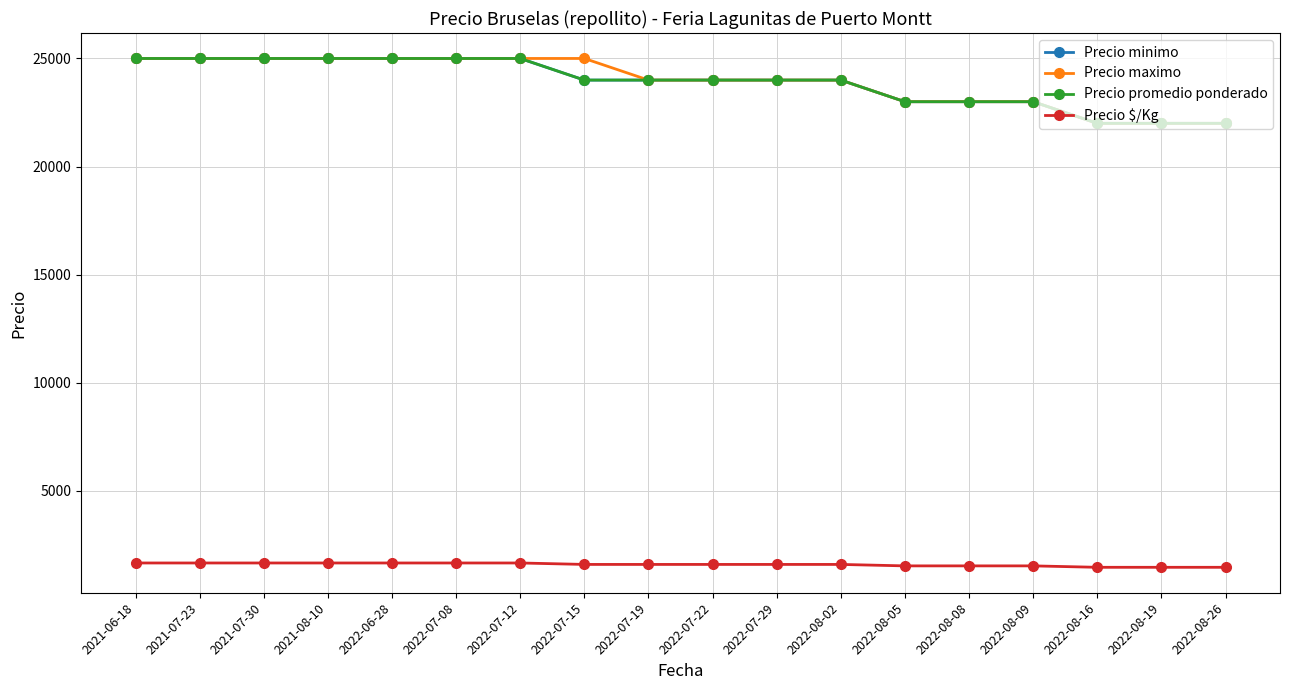

Does the chart have visible grid lines?

Yes